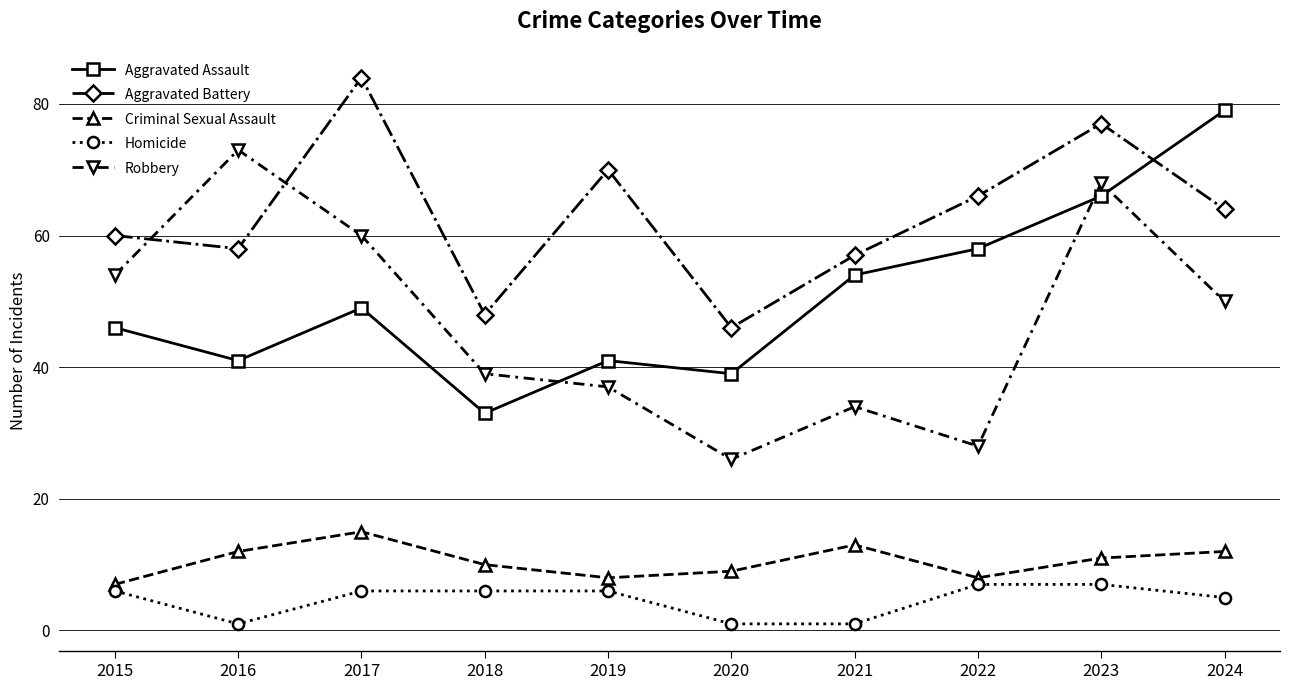

Is the value of Criminal Sexual Assault at 2022 greater than the value of Robbery at 2016?

No